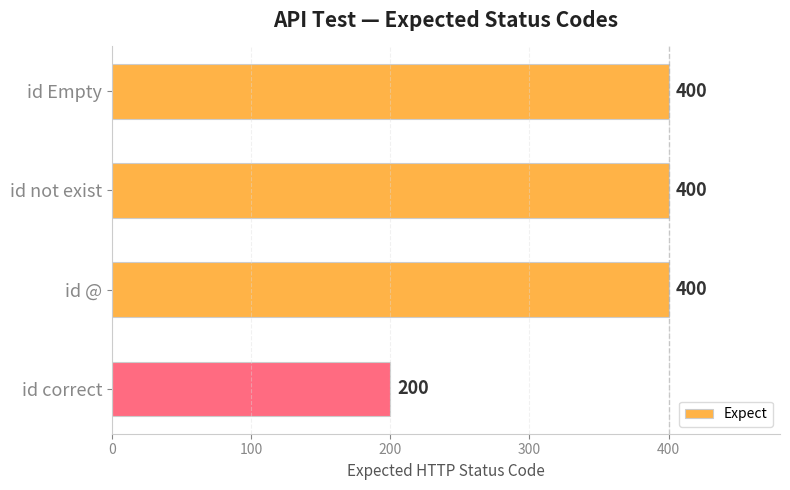

Reading top to bottom, list all the values displayed in this chart.

400	400	400	200